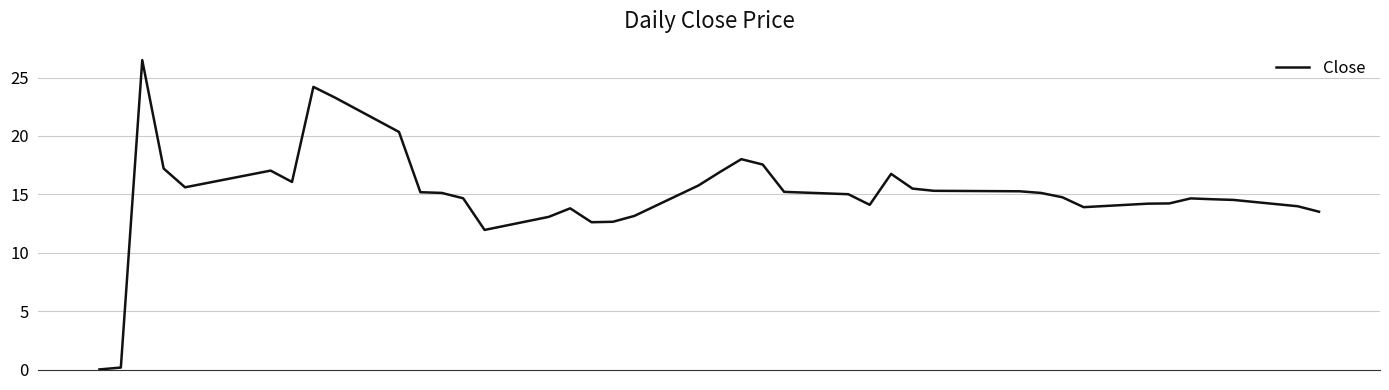

True or false: there are more than 1 points higher than both neighbors.

True